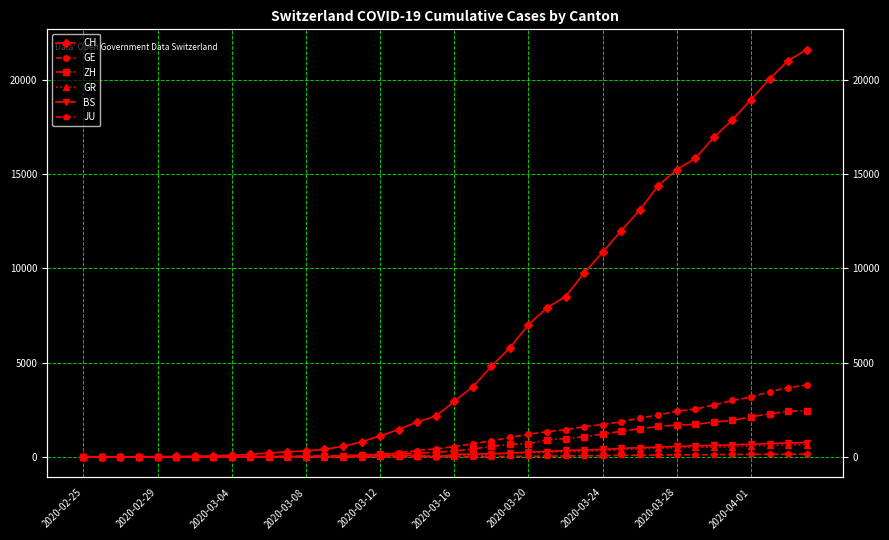

Reading left to right, list all the values displayed in this chart.

CH: 0	4	8	20	30	36	50	69	97	142	219	280	327	419	570	807	1125	1463	1870	2165	2959	3727	4807	5794	7022	7918	8512	9752	10858	12000	13091	14394	15235	15837	16957	17882	18946	20040	21017	21593
GE: 0	1	1	5	9	10	11	14	16	20	30	43	45	60	80	114	155	227	351	435	556	710	863	1041	1212	1350	1453	1611	1729	1870	2073	2231	2436	2547	2761	3003	3180	3469	3678	3816
ZH: 0	0	2	2	6	7	10	13	15	23	29	34	40	49	62	101	140	163	218	250	326	429	568	679	711	925	984	1073	1221	1368	1500	1627	1701	1733	1859	1947	2136	2300	2428	2461
GR: 0	2	2	6	6	6	9	9	12	14	16	17	18	18	22	31	43	53	56	71	84	101	128	182	226	258	284	300	343	393	433	474	495	519	535	547	592	622	649	657
BS: 0	0	1	1	1	1	1	3	3	8	15	21	24	28	33	49	73	92	100	0	143	164	181	220	270	297	356	374	410	462	501	530	569	605	617	653	687	714	754	767
JU: 0	0	1	1	1	1	1	2	2	4	4	5	5	7	7	7	12	17	18	19	25	29	32	36	44	54	61	69	82	92	100	114	119	127	128	140	145	149	149	154